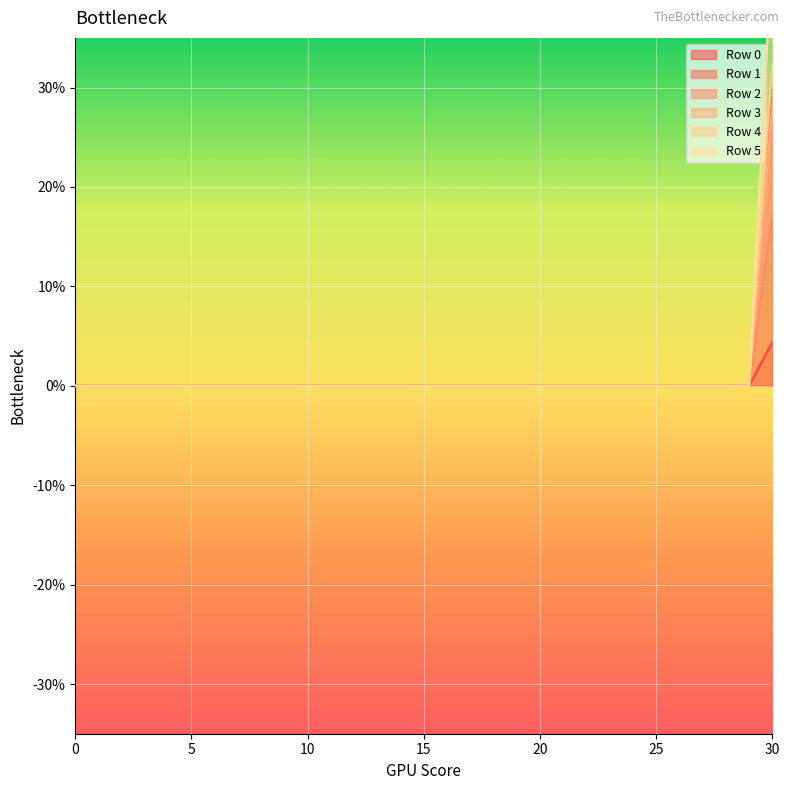

At how many categories does at least one series exceed 0?

1